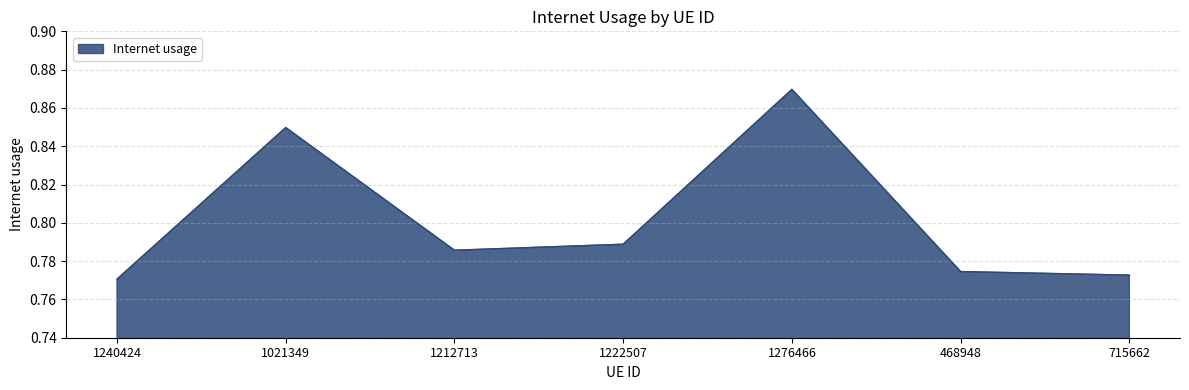

What position from the right is 1021349?

6